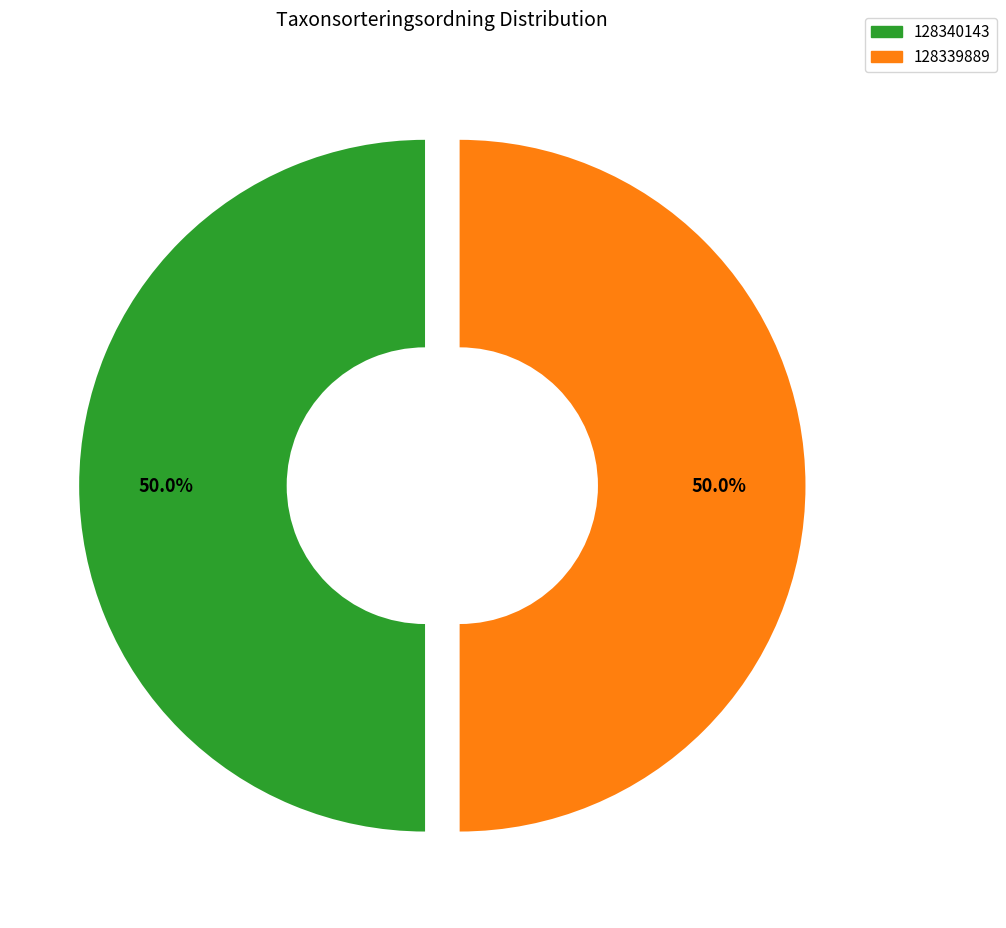

What percentage is the 128339889 slice, to the nearest percent?

50%